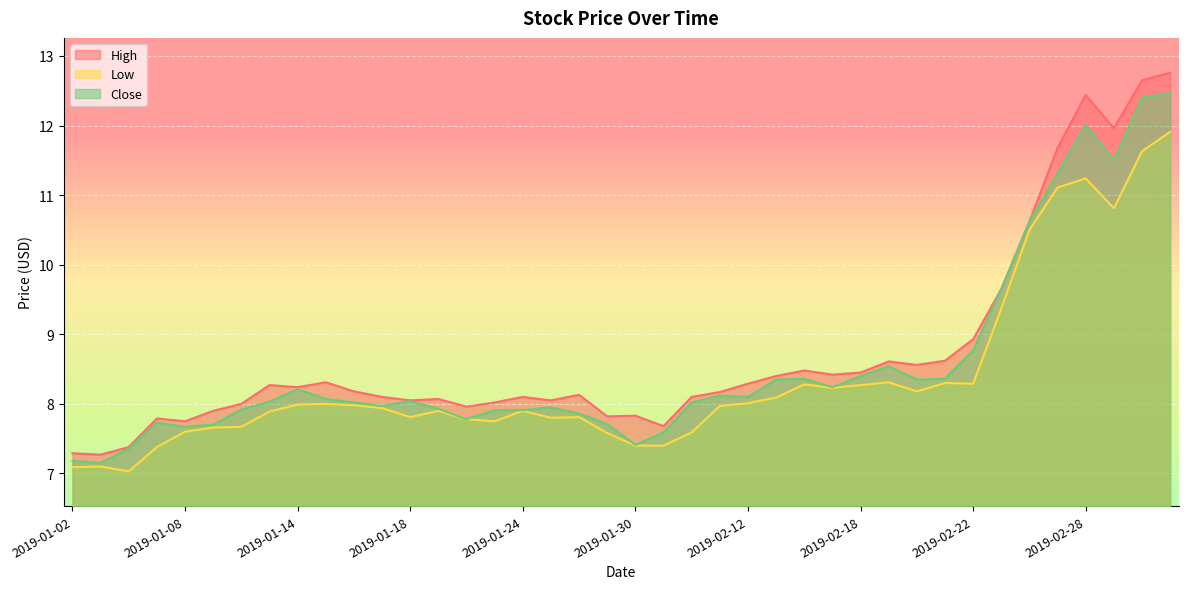

Which series has the widest spread of values?

High